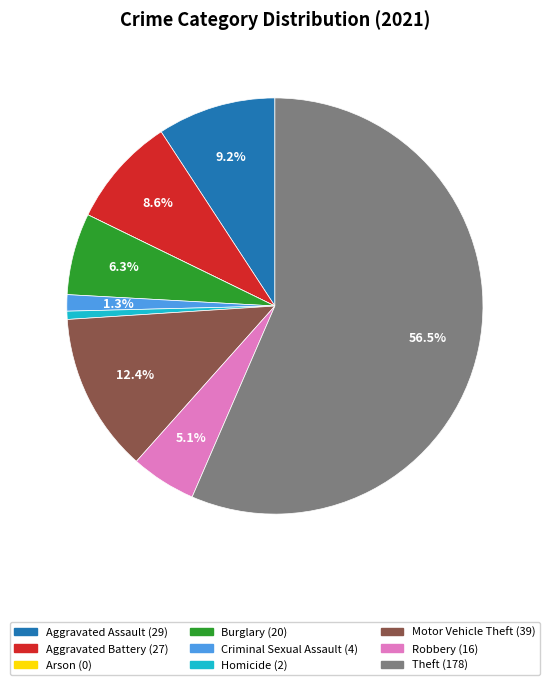

Does Homicide represent more than half of the total?

No